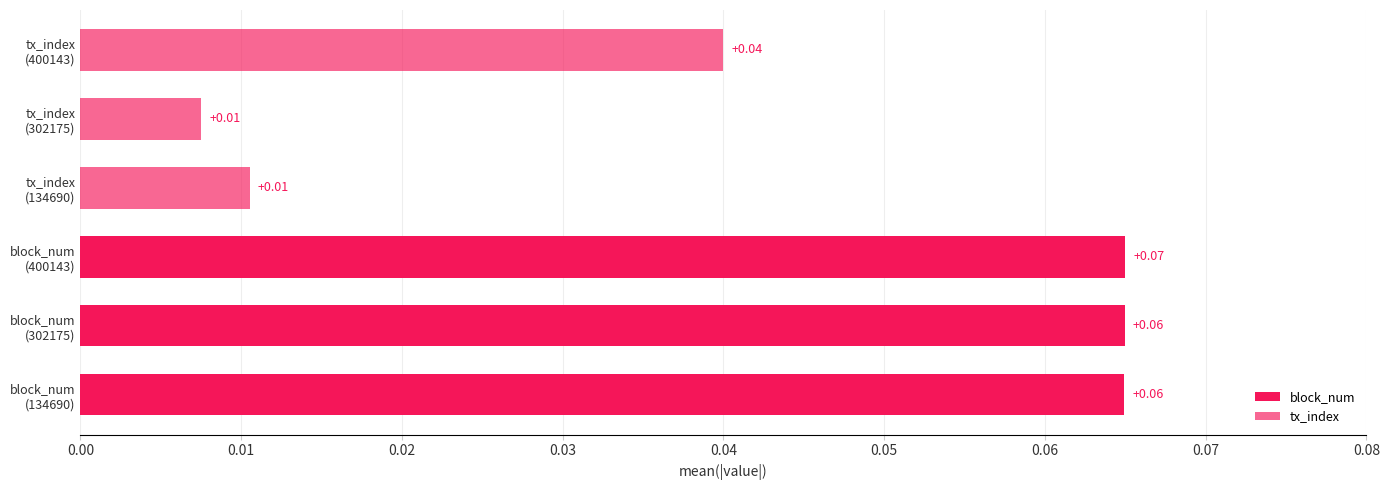

The block_num series shows 0.1 at block_num (302175). True or false?

False